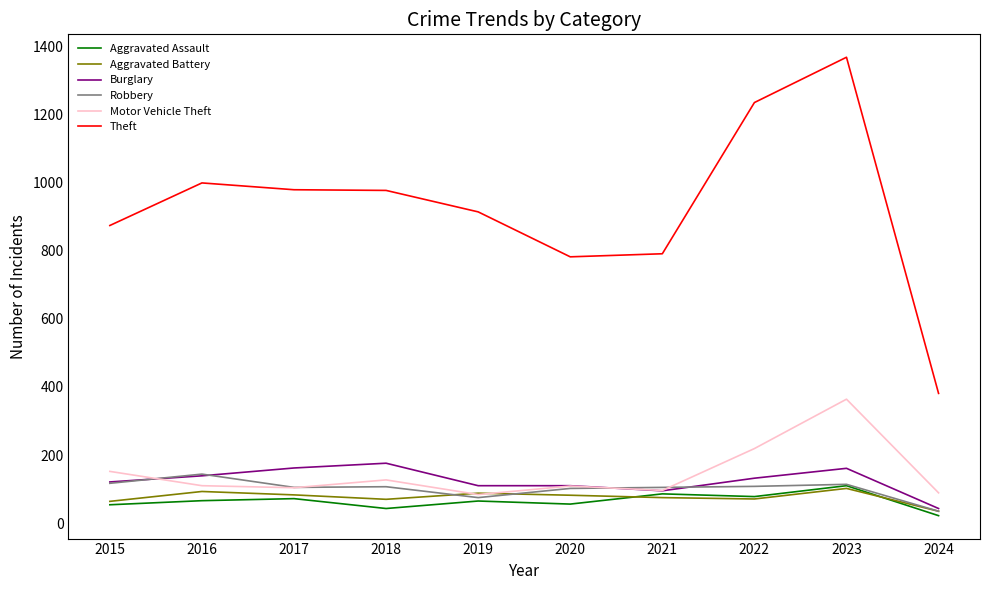

At which category is the sum across all series the highest?

2023